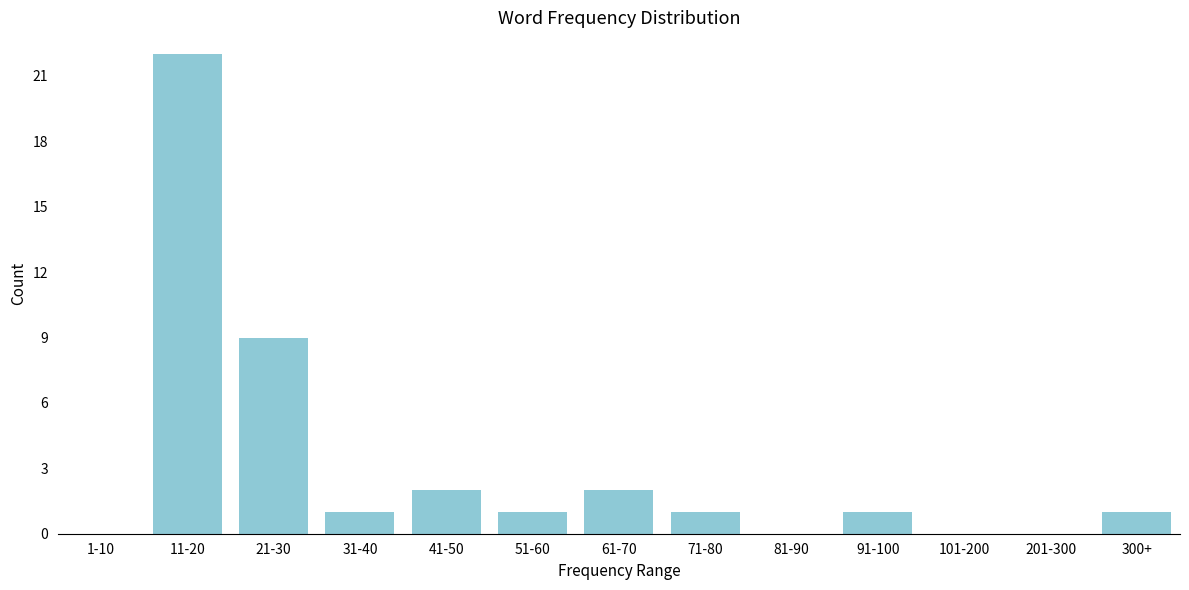

Reading left to right, what are all the values shown in this chart?

1-10=0	11-20=22	21-30=9	31-40=1	41-50=2	51-60=1	61-70=2	71-80=1	81-90=0	91-100=1	101-200=0	201-300=0	300+=1